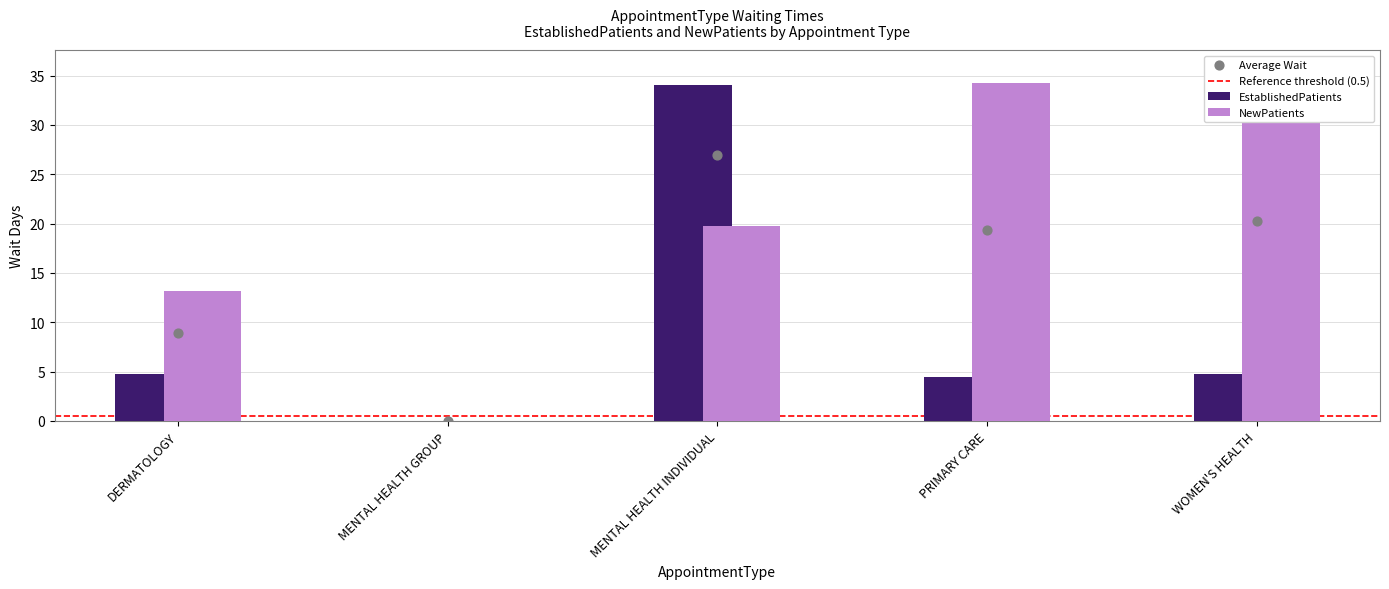

Which series has the largest total across all categories?

NewPatients